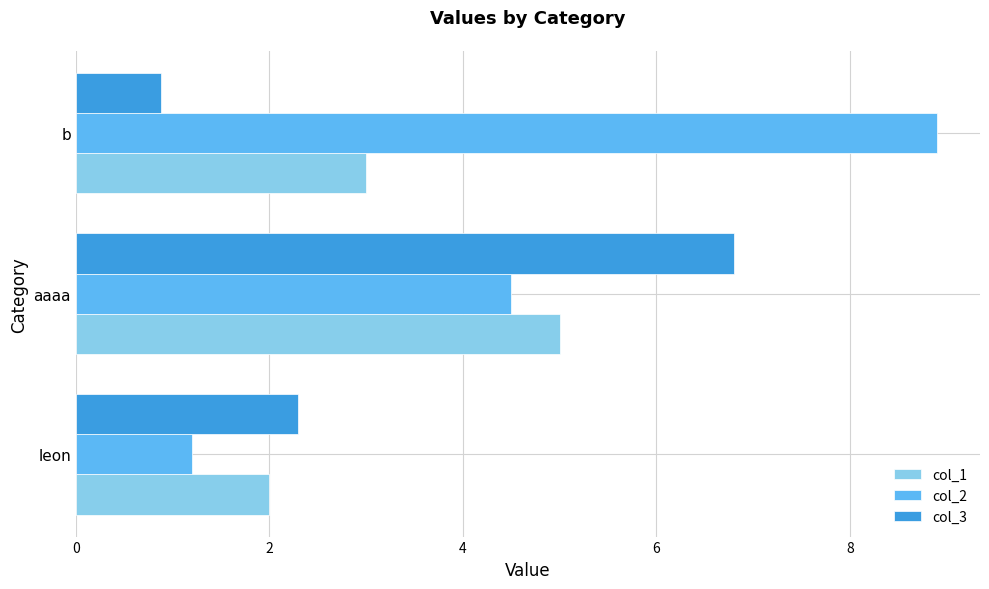

Rank the series by their maximum value, from lowest to highest.

col_1, col_3, col_2